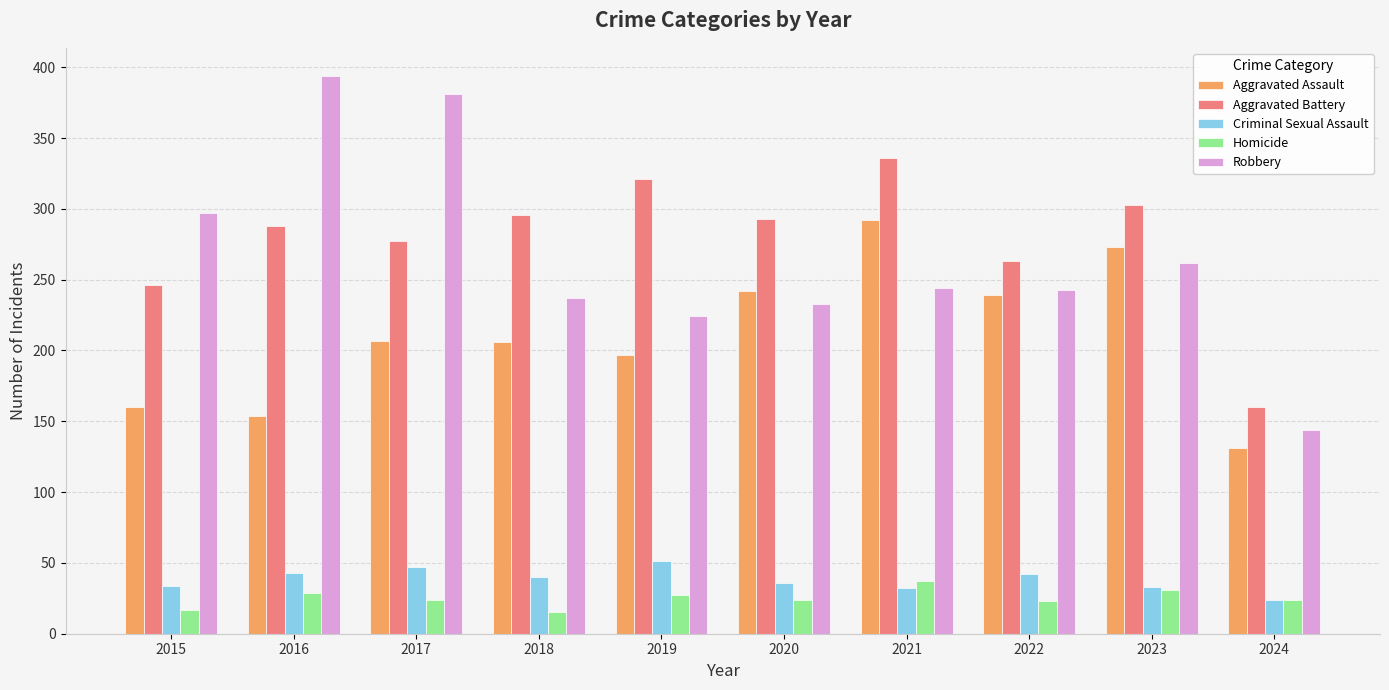

What is the value of the Aggravated Assault bar at the 6th from the left?

242